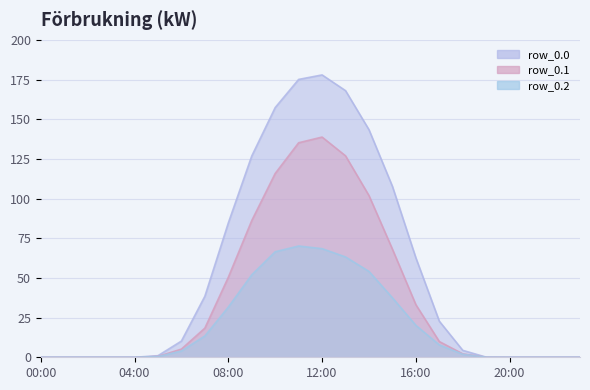

What are all the series names shown in the legend?

row_0.0, row_0.1, row_0.2